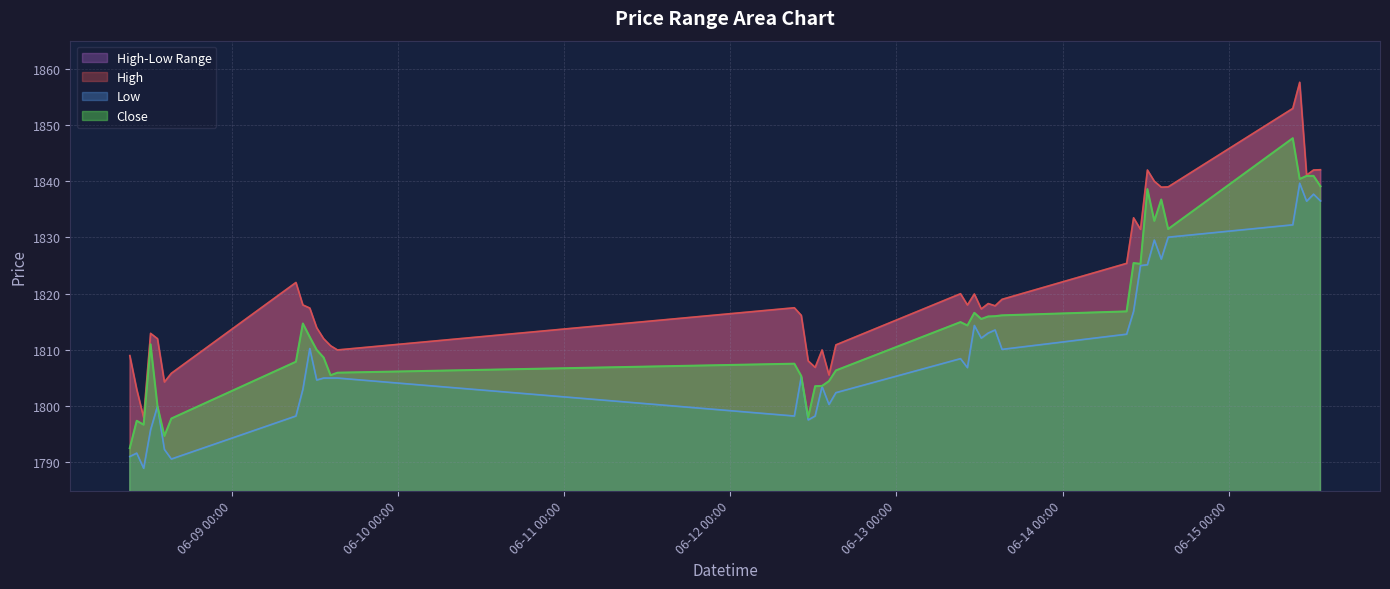

In Low, how many points are lower than both neighbors (excluding endpoints)?

11